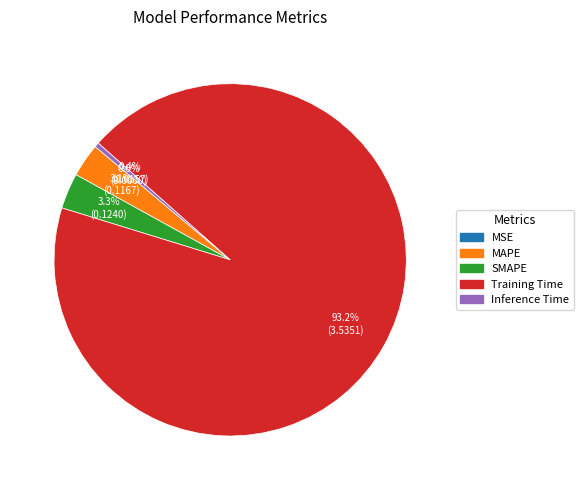

Between MAPE and Inference Time, which is larger?

MAPE